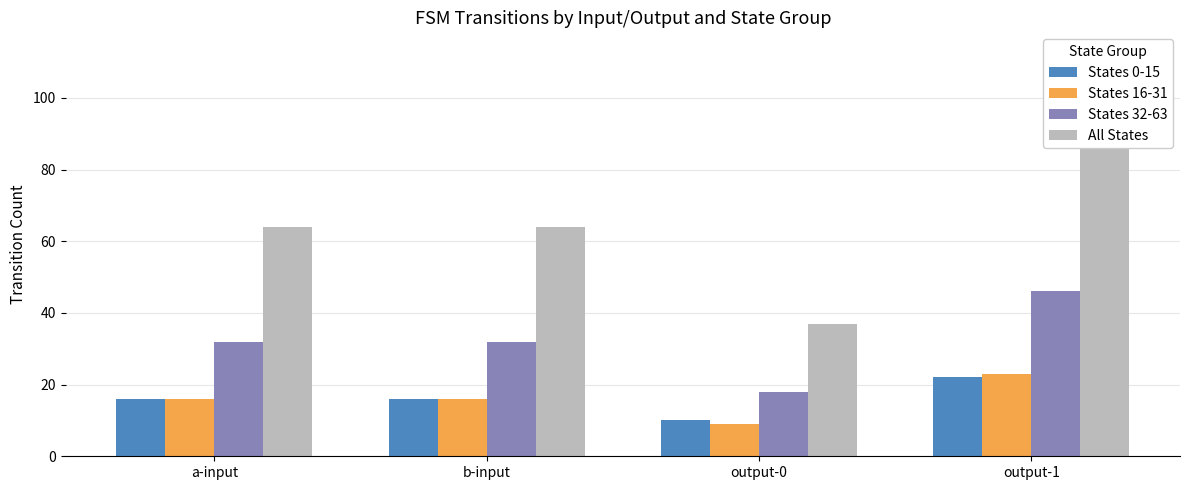

Is it true that States 0-15 equals 13 at output-0?

False